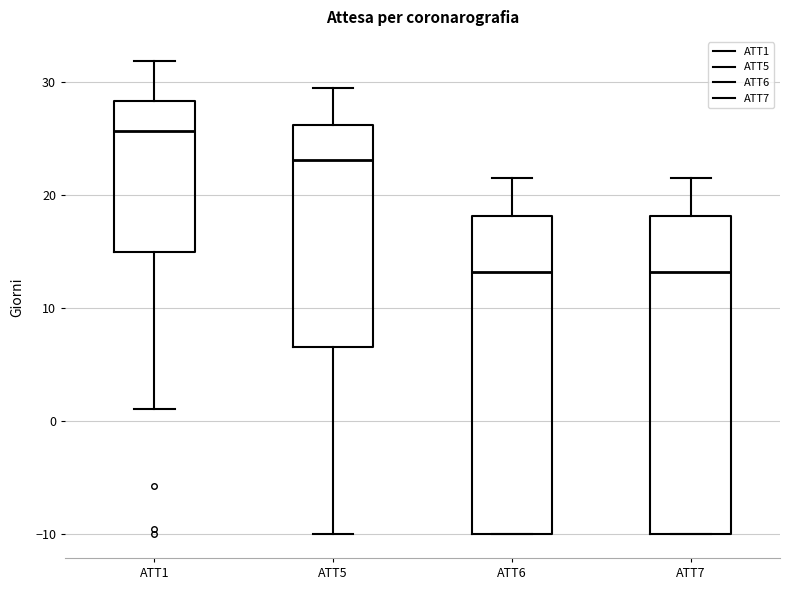

Where is the upper edge of the box for ATT7 on the y-axis? The values are not printed on the chart, so give them approximately, as read against the axis.

18